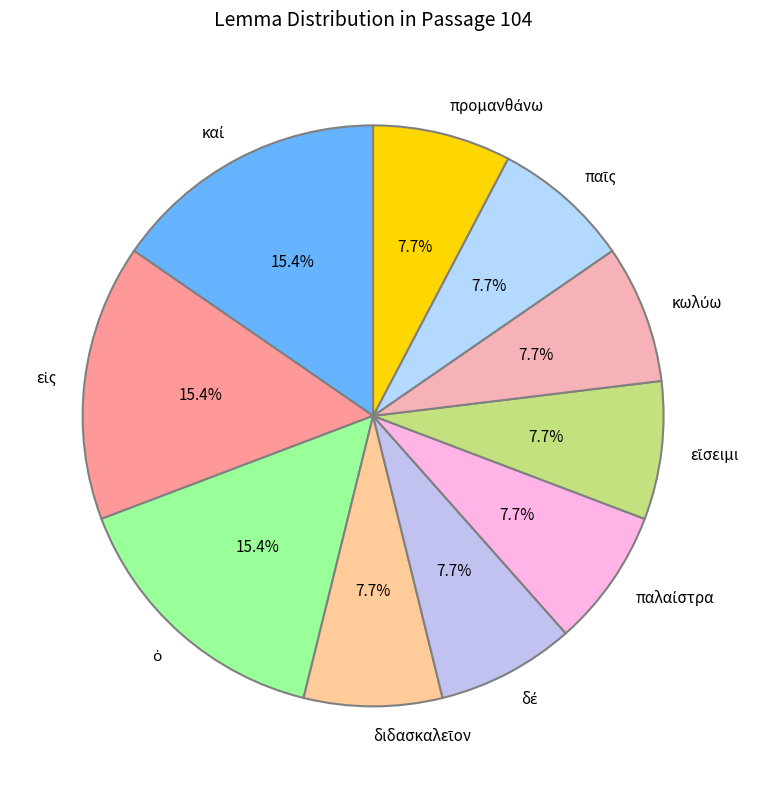

Does any single category account for the majority?

No